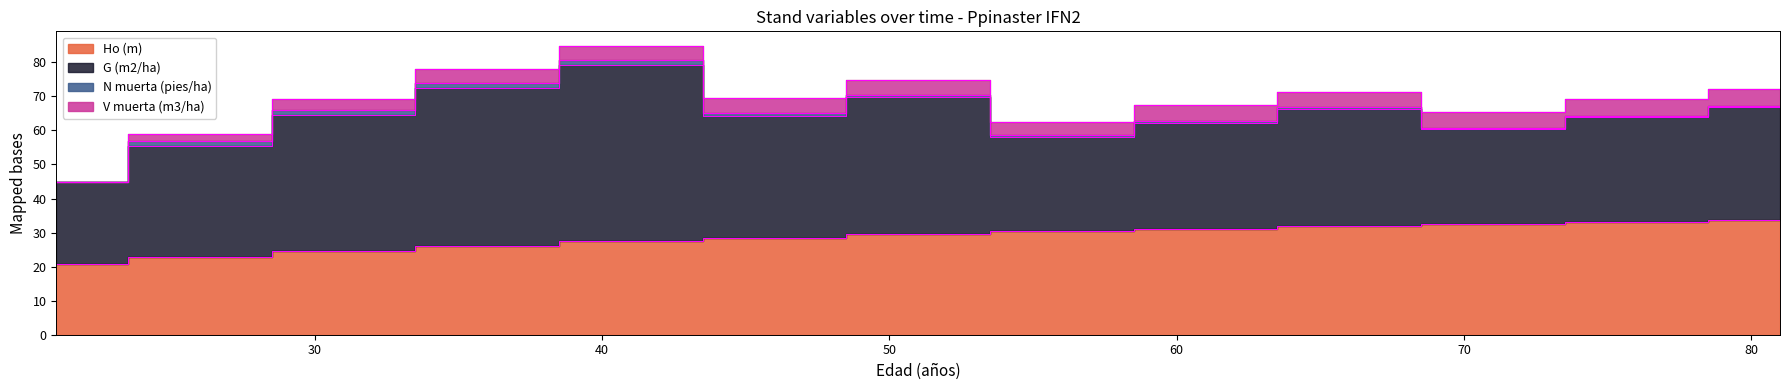

True or false: G (m2/ha) and N muerta (pies/ha) intersect in this chart.

False